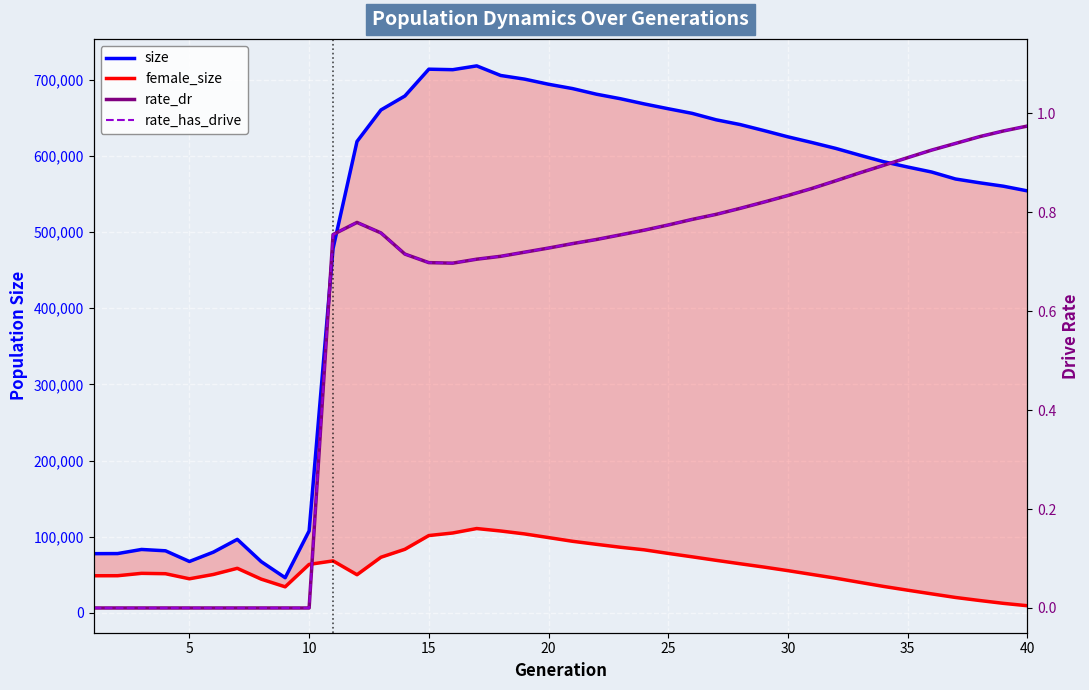

What is the highest value of the female_size series?

110792.0